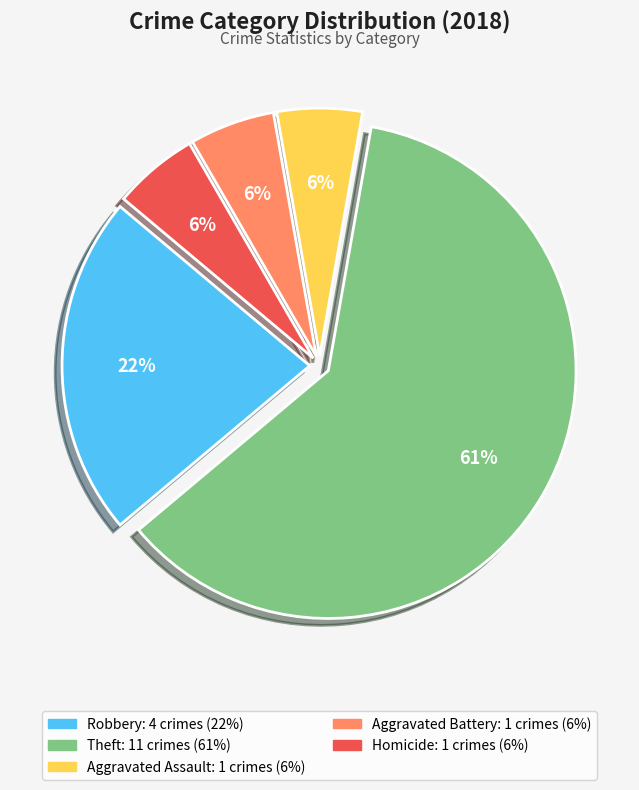

Is there a majority slice in this chart?

Yes